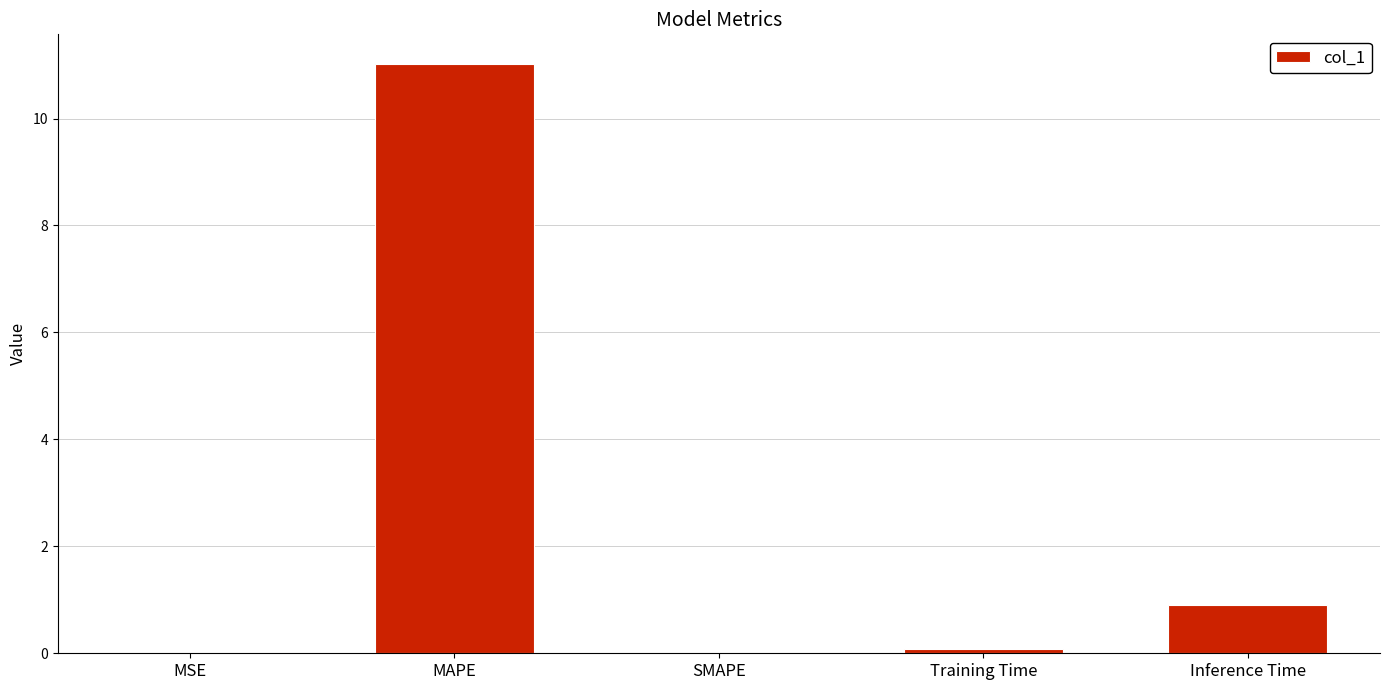

What is the change in value from SMAPE to Inference Time?

+0.9